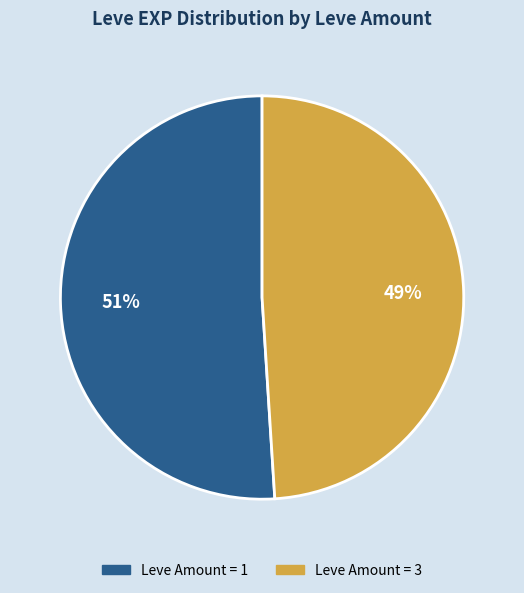

Count the number of slices in the pie.

2